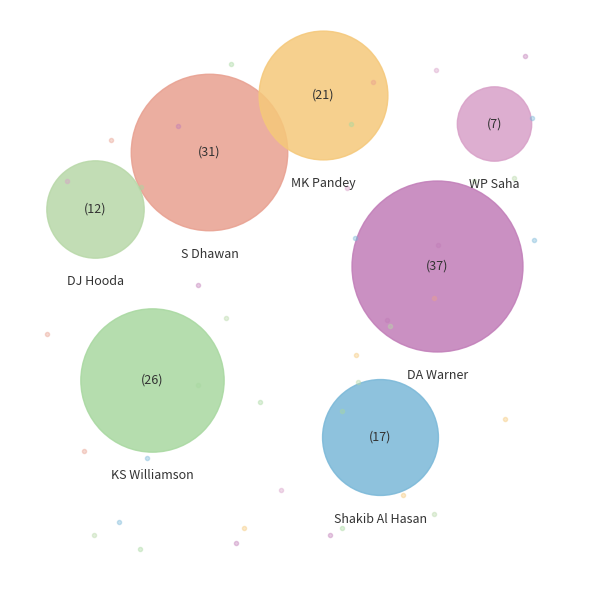

What percentage is the DA Warner slice, to the nearest percent?

25%